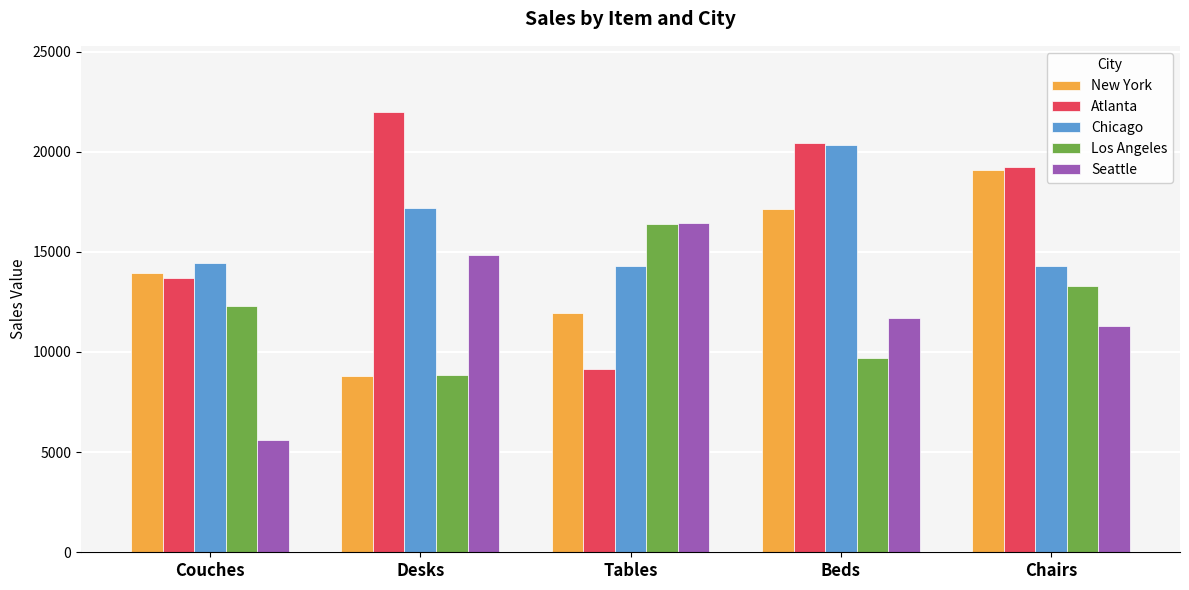

True or false: Atlanta has a value of 14409.3 at Tables.

False